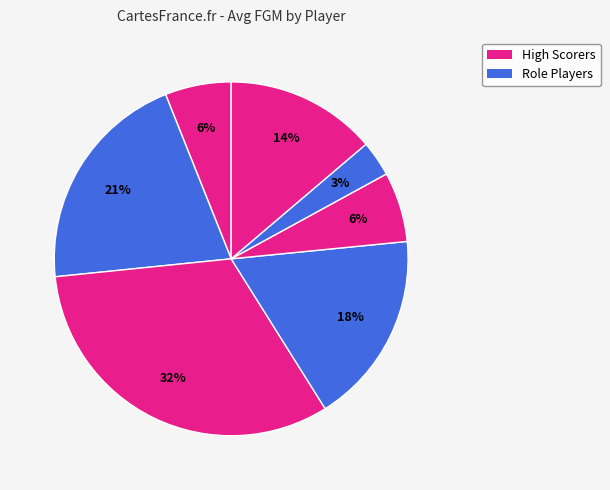

How many segments does this pie chart have?

7